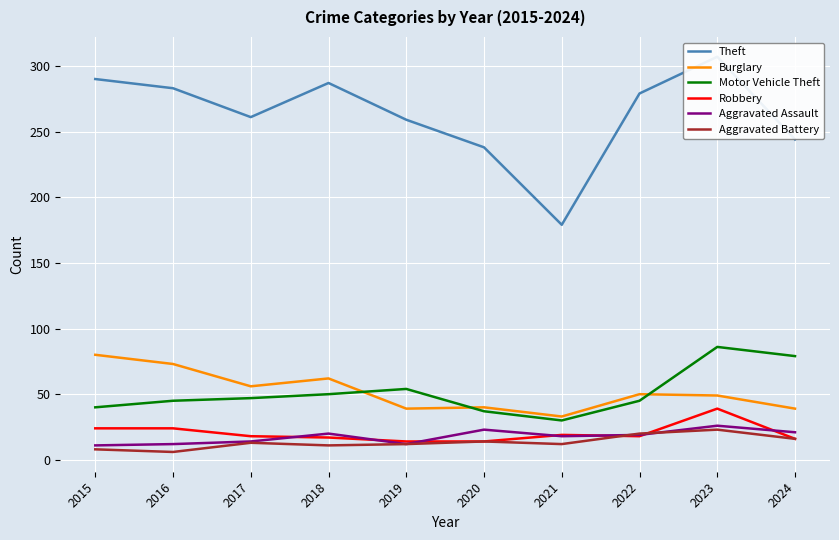

Where is the first local maximum for Robbery?

2021